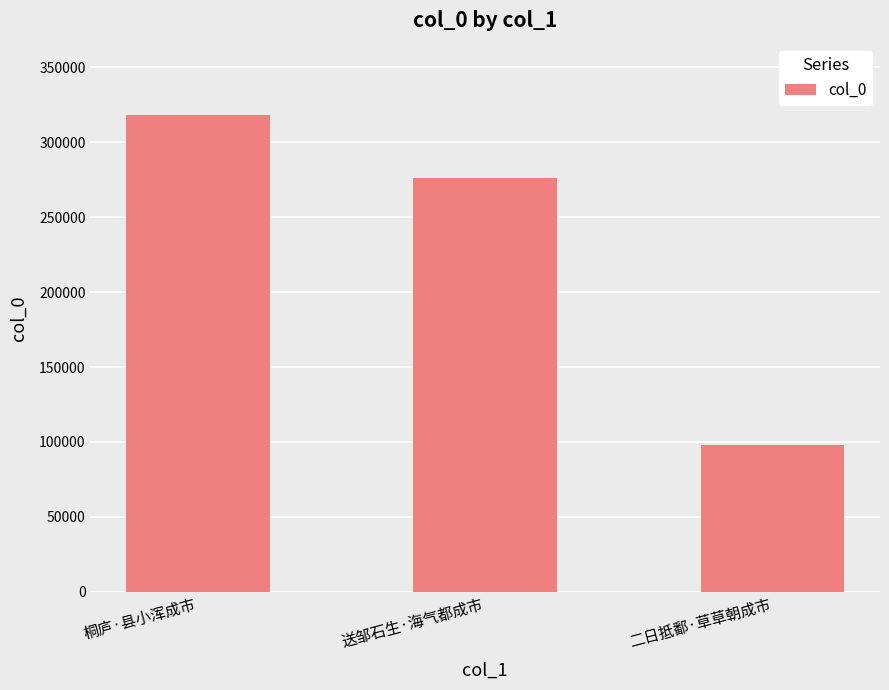

What is the change in value from 桐庐·县小浑成市 to 送邹石生·海气都成市?

-42020